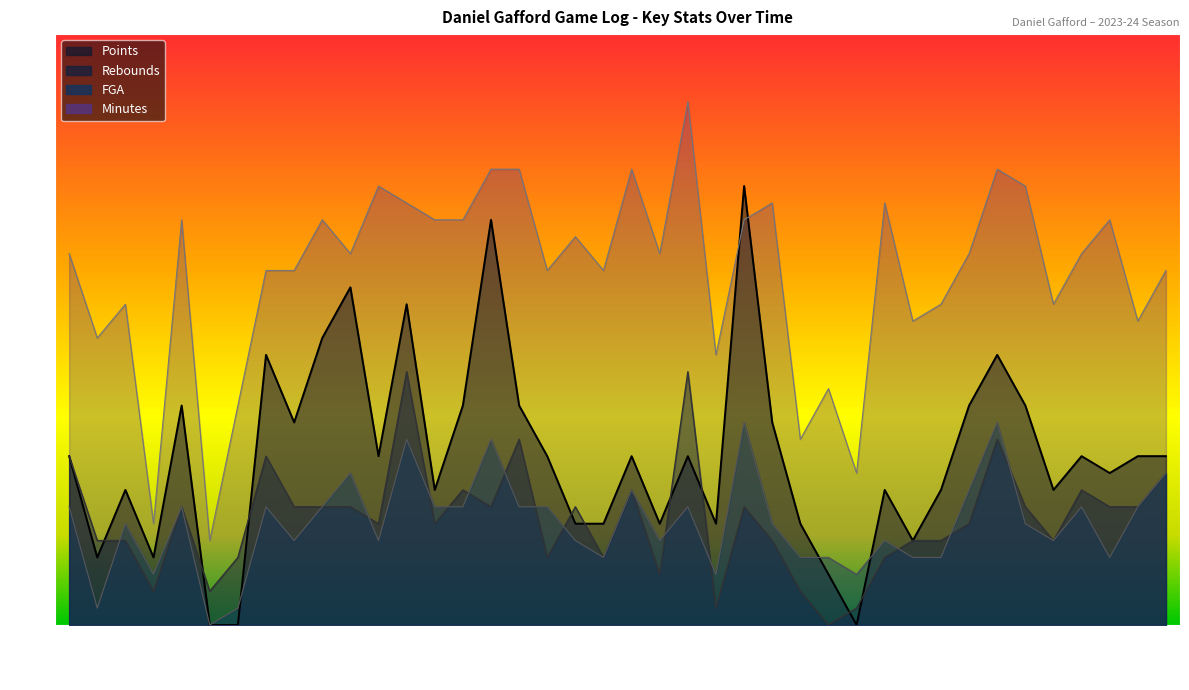

True or false: Rebounds and Minutes intersect in this chart.

False